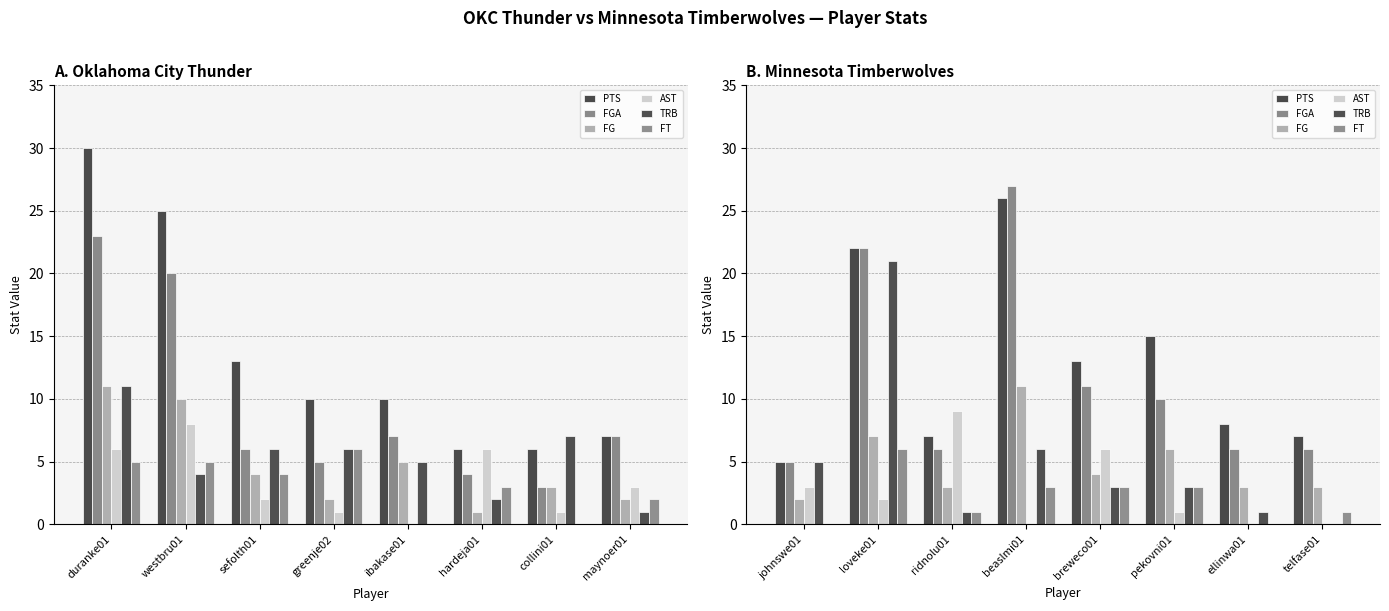

The FGA series shows 4 at pekovni01. True or false?

False